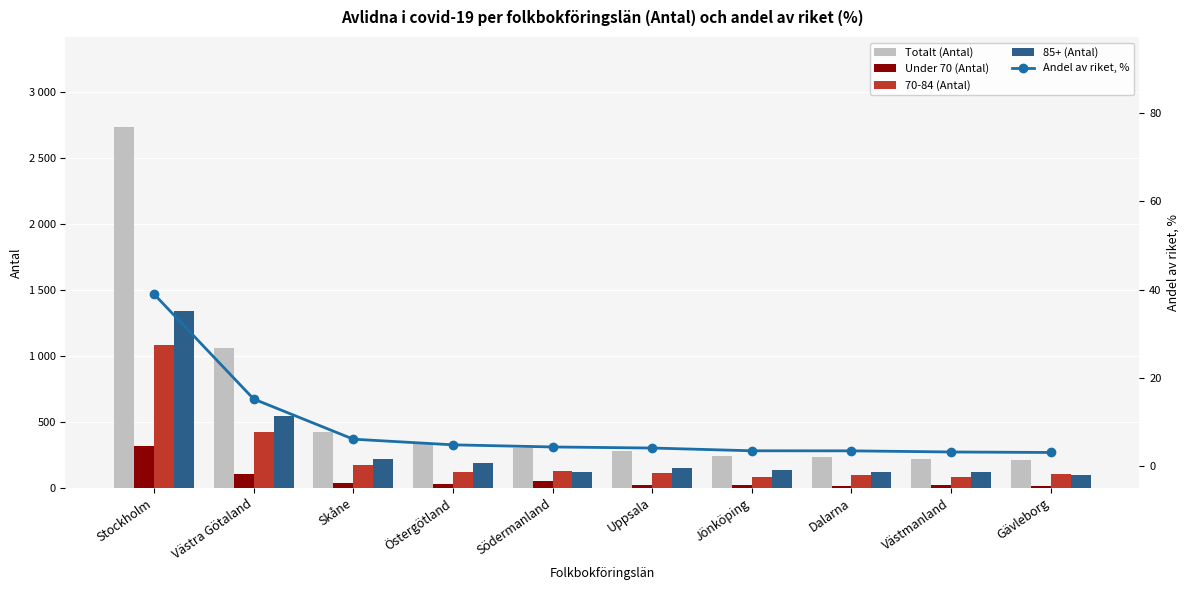

What is the value of the 70-84 (Antal) bar at the 9th from the left?

78.0